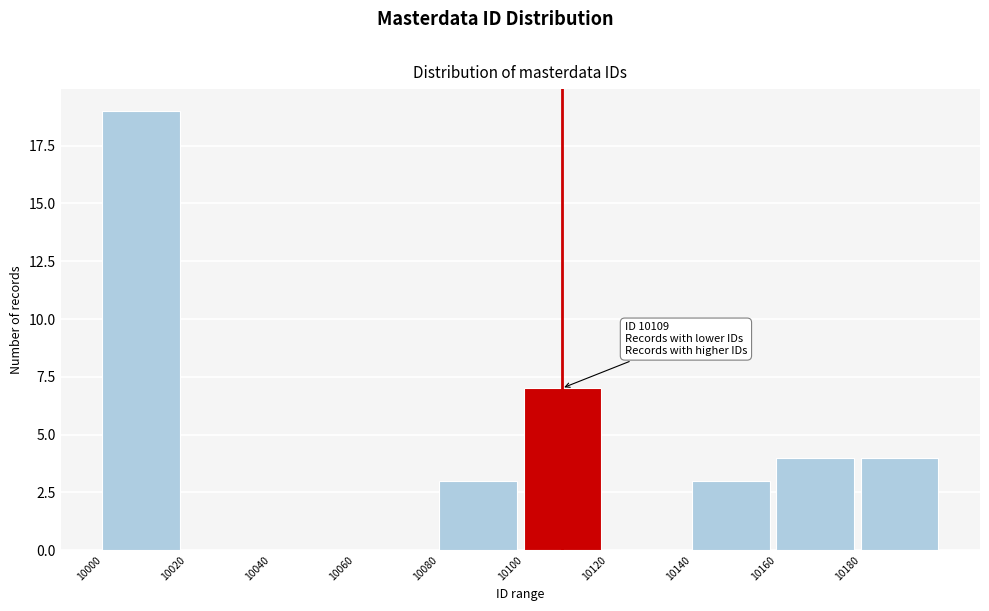

Over which range of the x-axis is the bar tallest?

10000 to 10020